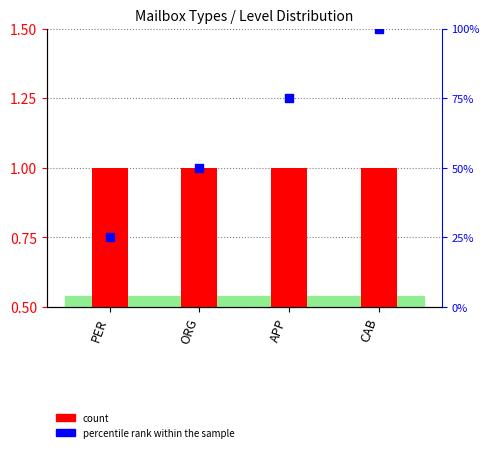

Which series has the largest total across all categories?

percentile rank within the sample